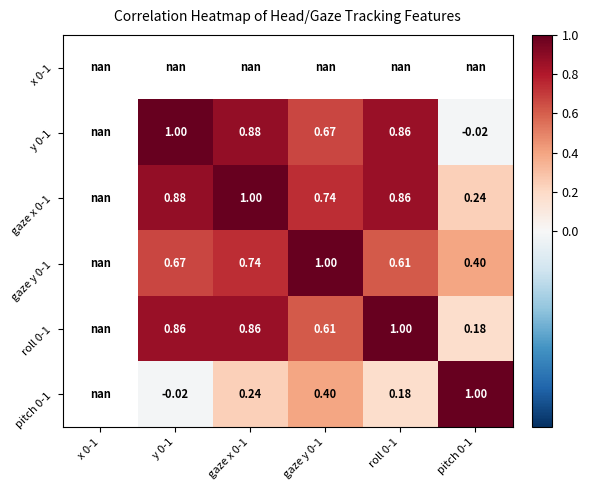

Is the value of gaze x 0-1 at gaze x 0-1 greater than the value of roll 0-1 at gaze y 0-1?

Yes